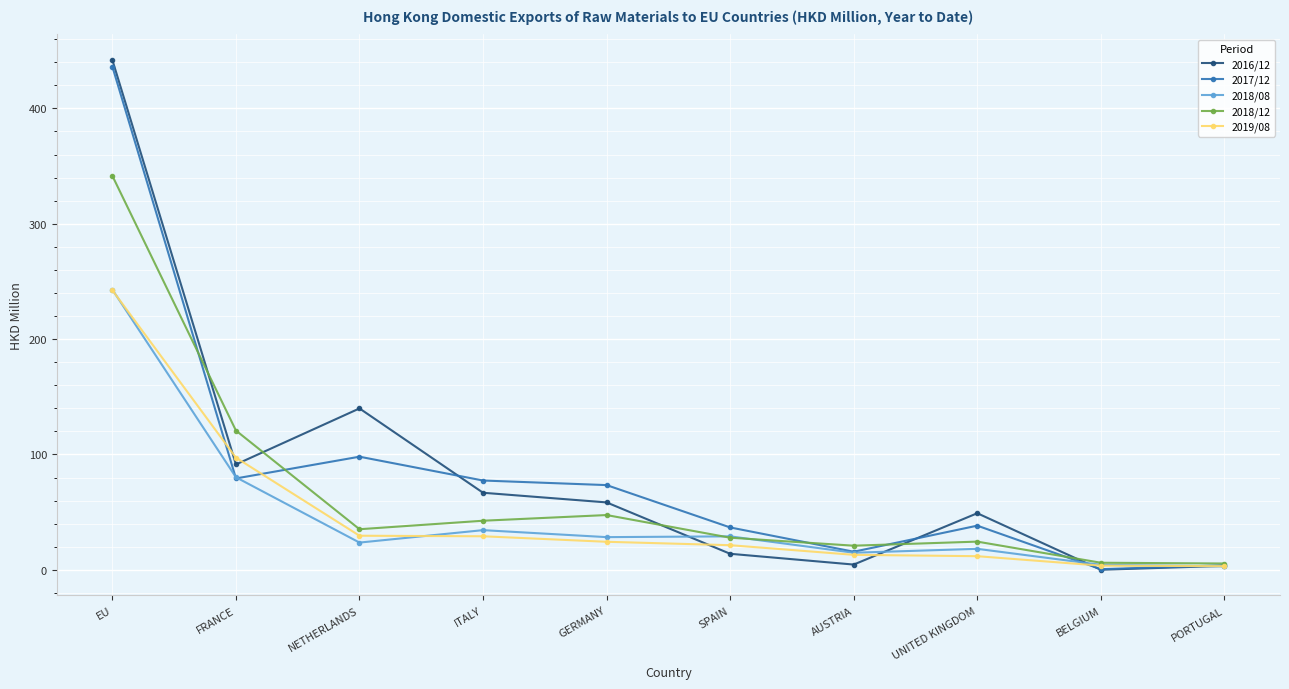

At which category is the sum across all series the highest?

EU